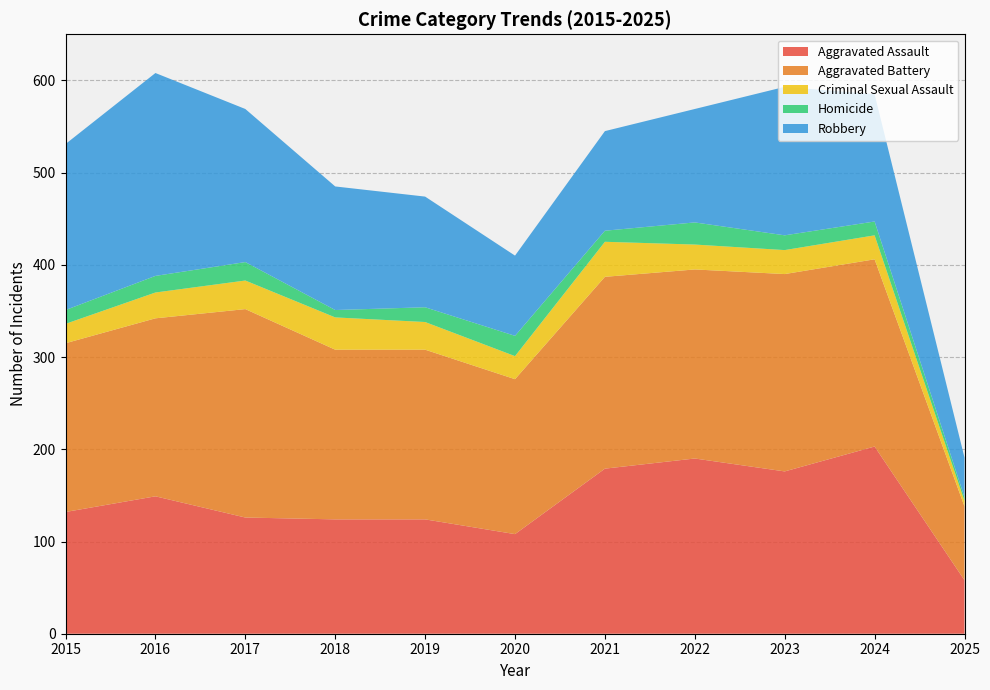

Reading left to right, transcribe all the data shown in this chart.

Aggravated Assault: 132	149	126	124	124	108	179	190	176	203	58
Aggravated Battery: 183	193	226	184	184	168	208	205	214	203	80
Criminal Sexual Assault: 21	28	31	35	30	25	38	27	26	26	6
Homicide: 15	18	20	8	16	22	12	24	16	15	4
Robbery: 180	220	166	134	120	87	108	123	161	138	43